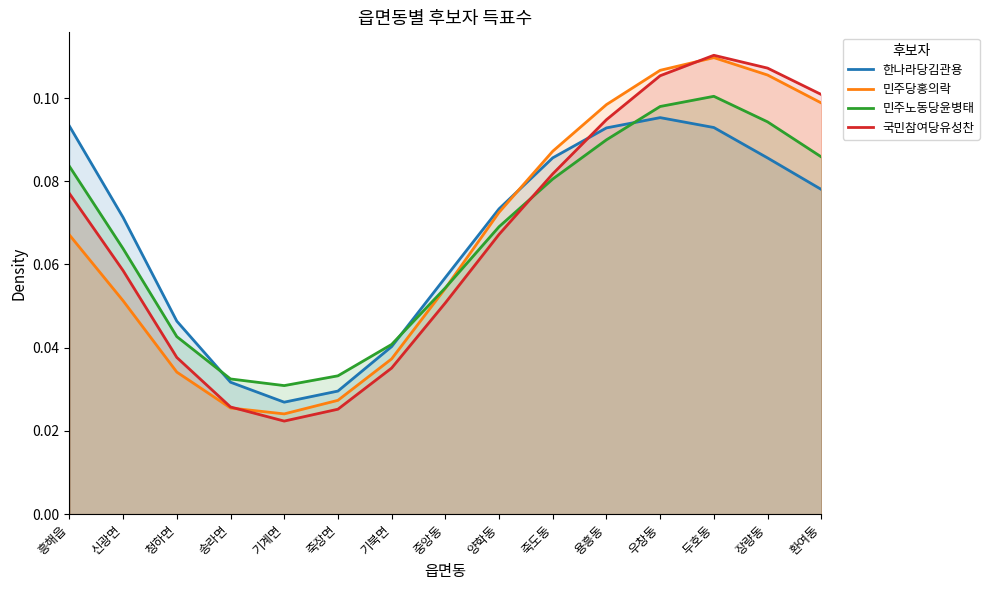

Which series has the largest total across all categories?

한나라당김관용